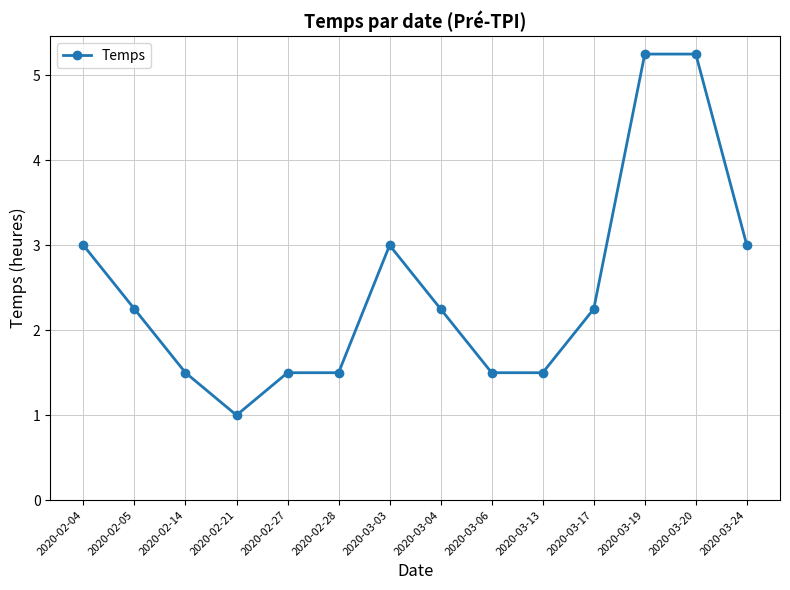

What position from the right is 2020-03-03?

8